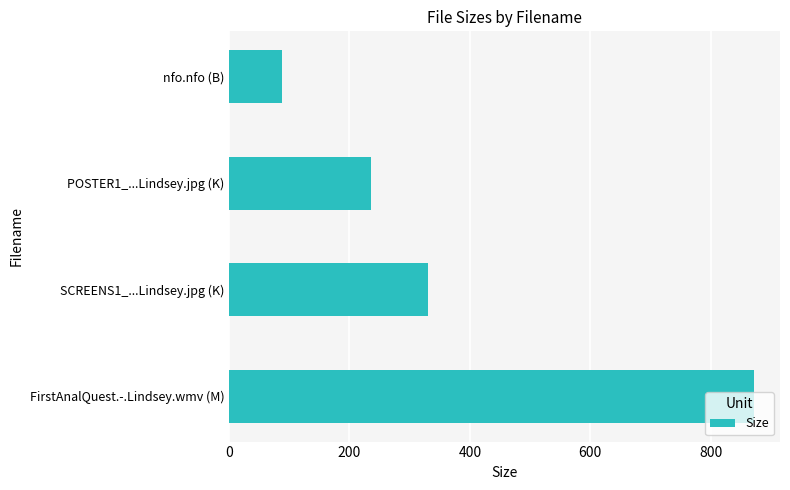

What is the average value?

381.3